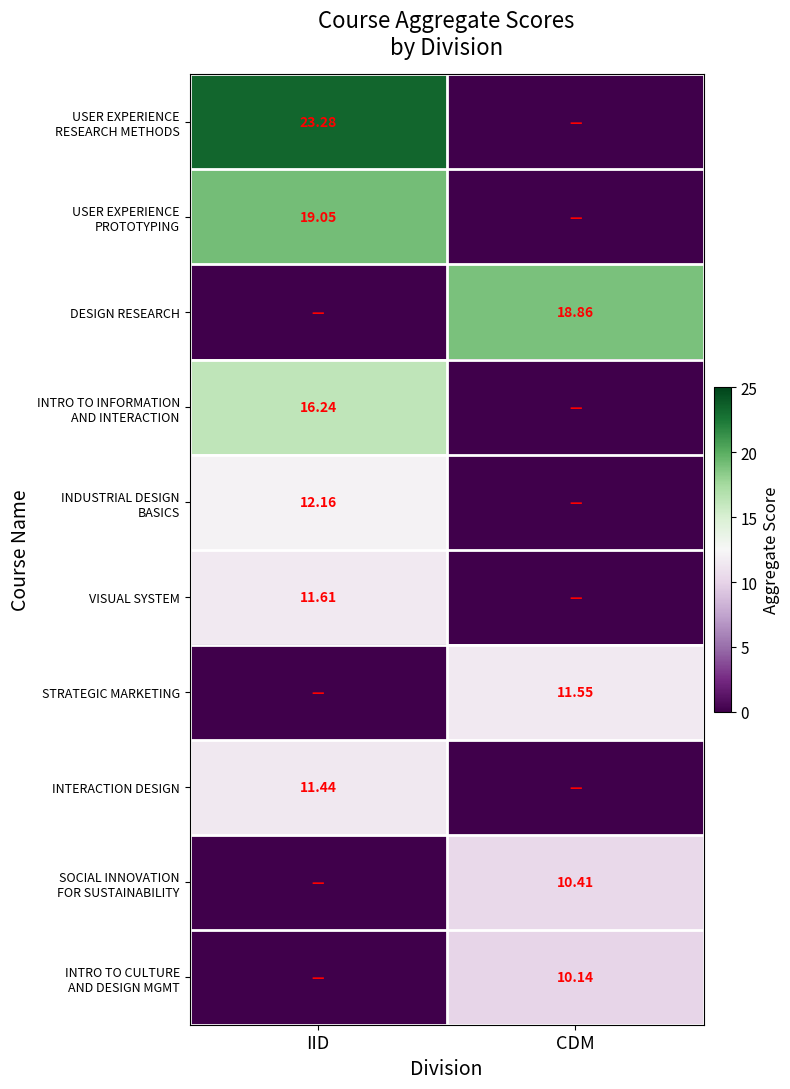

Which label corresponds to the smallest value in the chart?

CDM